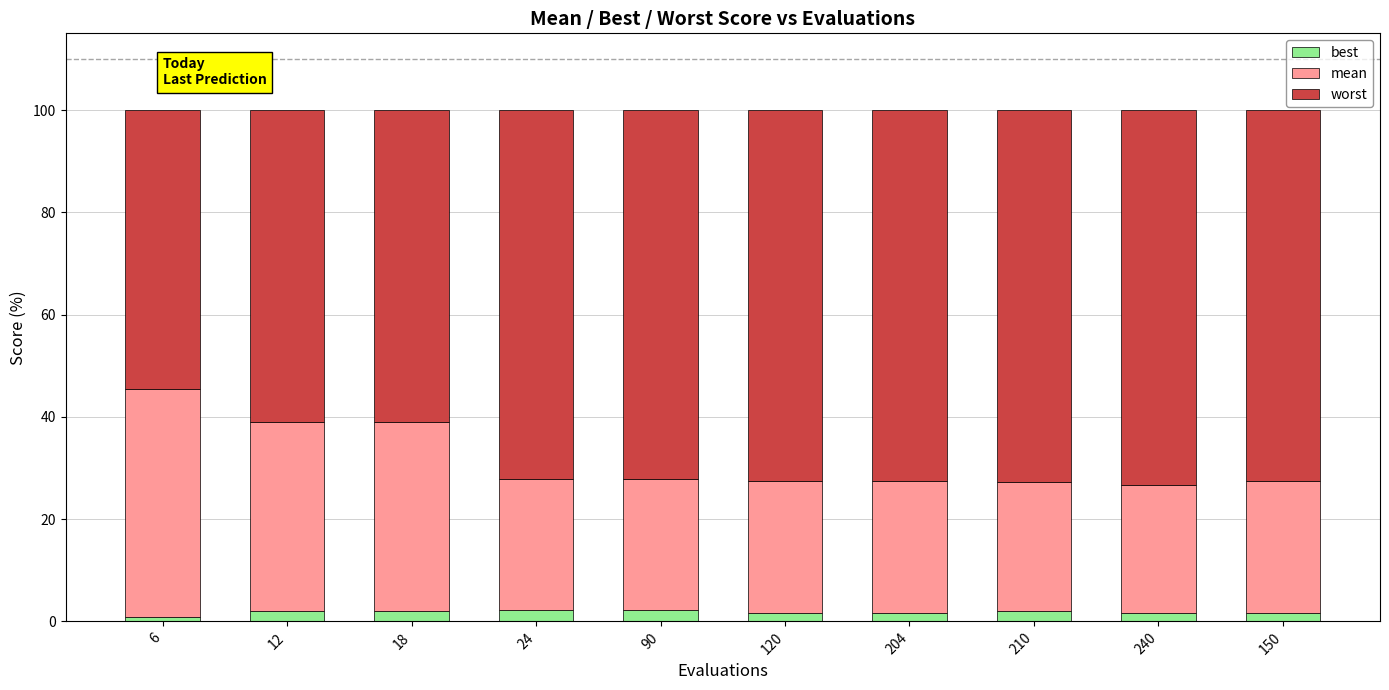

What is the difference between the best values at 6 and 120?

0.9